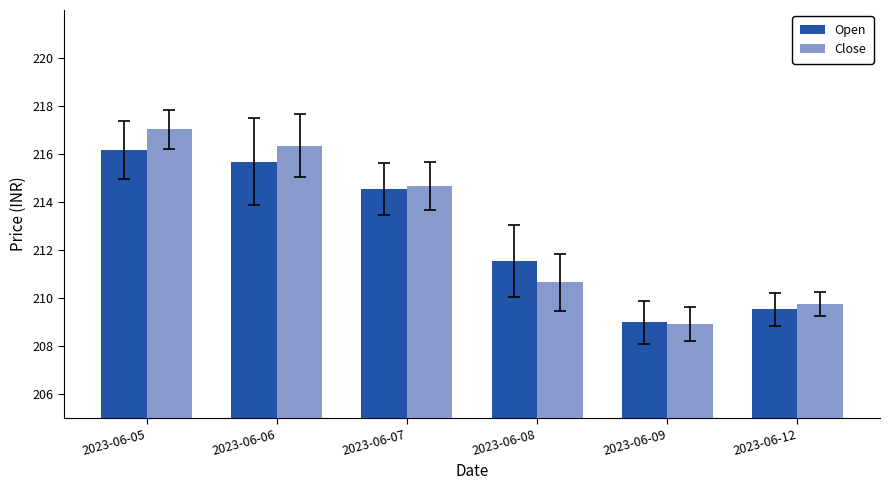

How many bars are there in each group?

2